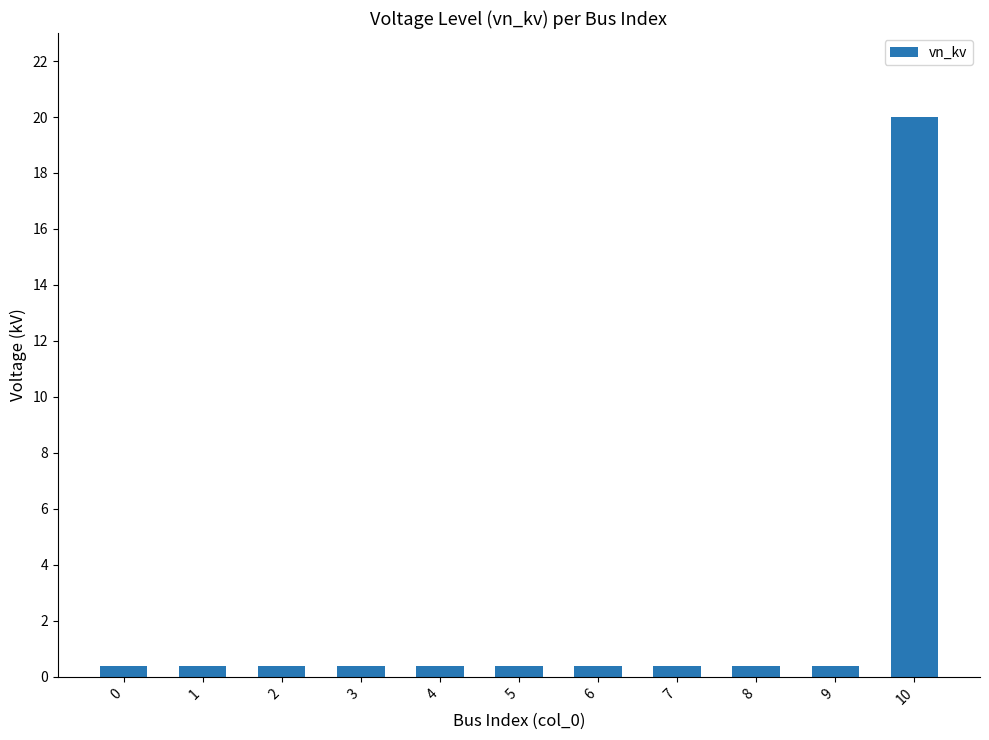

Reading left to right, extract all data points from this chart.

0.4	0.4	0.4	0.4	0.4	0.4	0.4	0.4	0.4	0.4	20.0